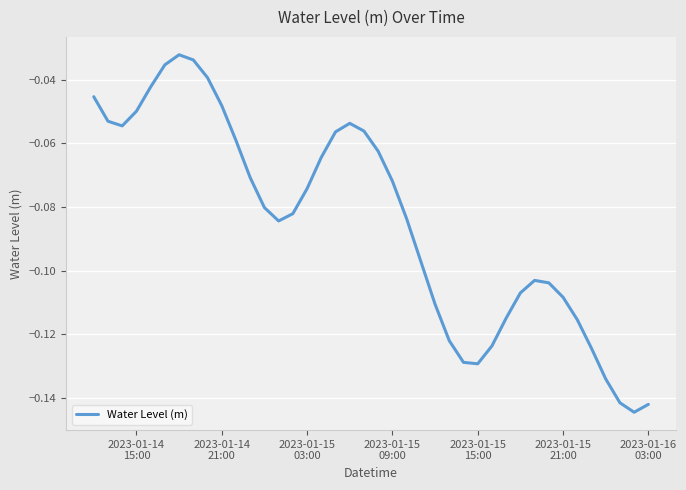

True or false: there are more than 0 points higher than both neighbors.

True